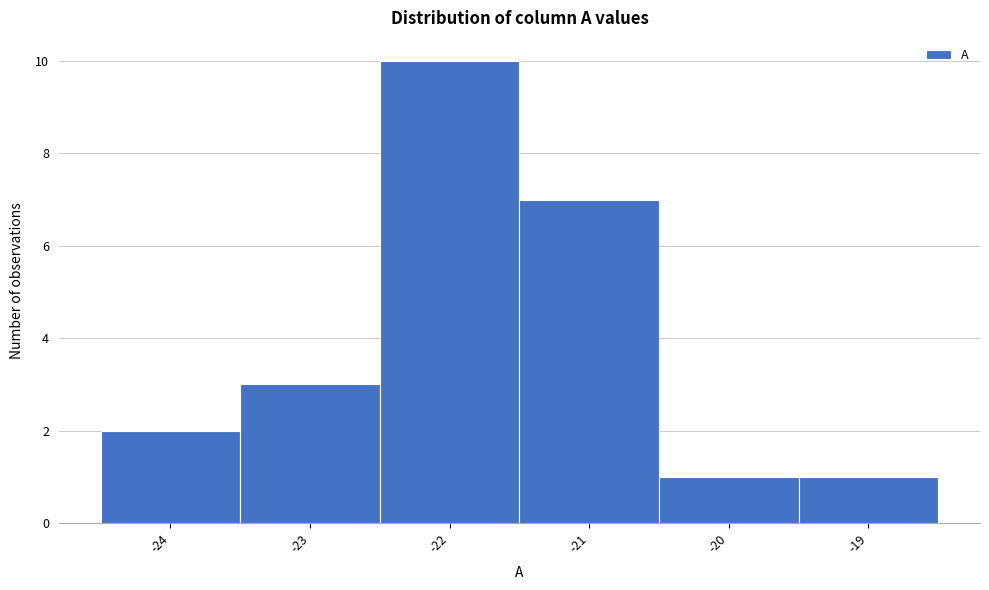

Reading left to right, transcribe all the data shown in this chart.

-24=2	-23=3	-22=10	-21=7	-20=1	-19=1